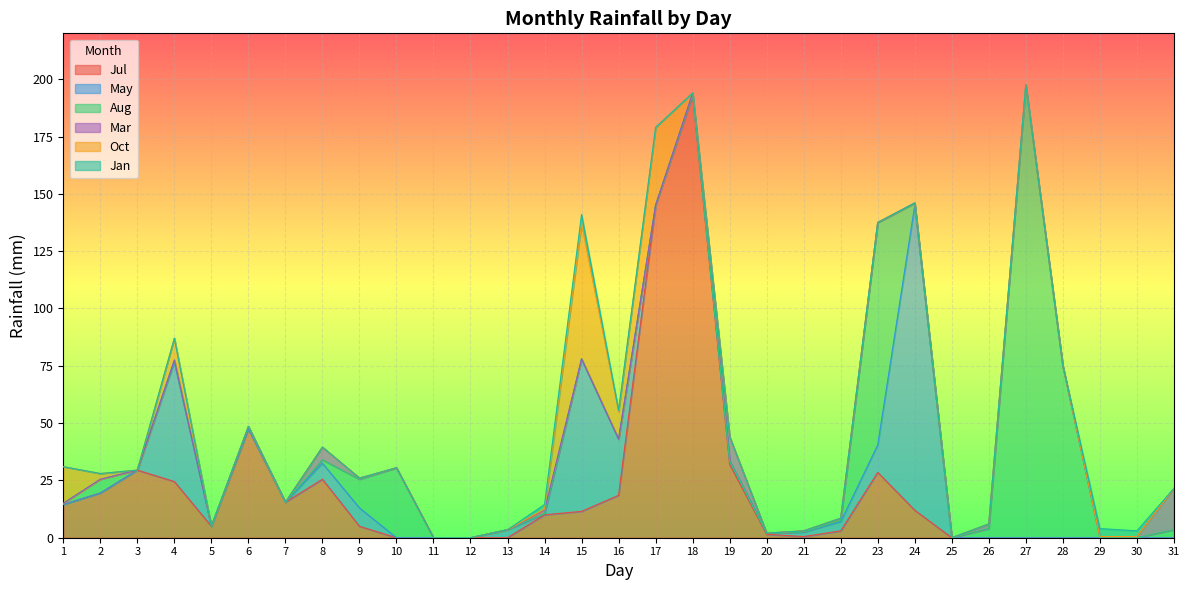

Between which two adjacent categories do Mar and Aug first intersect?

8 and 9